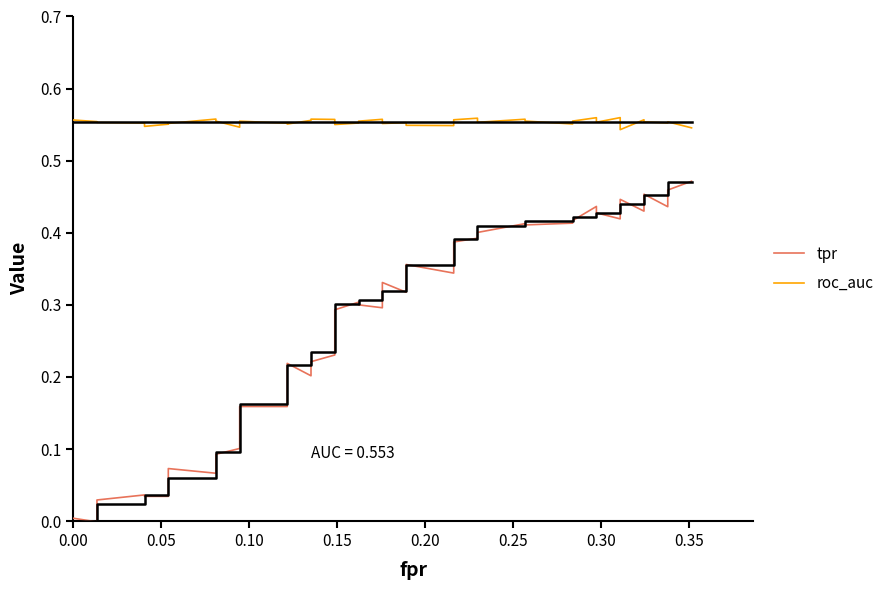

True or false: tpr and roc_auc intersect in this chart.

False